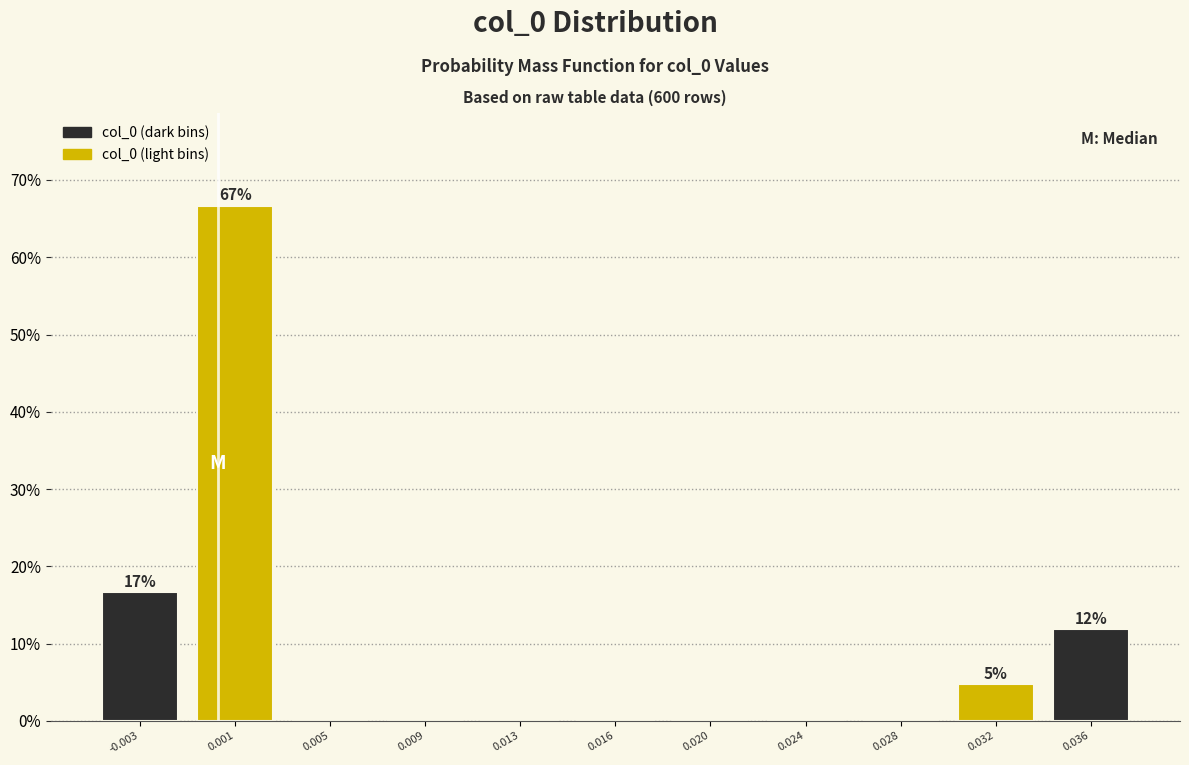

Reading left to right, transcribe all the data shown in this chart.

-0.003=16.7	0.001=66.7	0.005=0.0	0.009=0.0	0.013=0.0	0.016=0.0	0.020=0.0	0.024=0.0	0.028=0.0	0.032=4.8	0.036=11.9